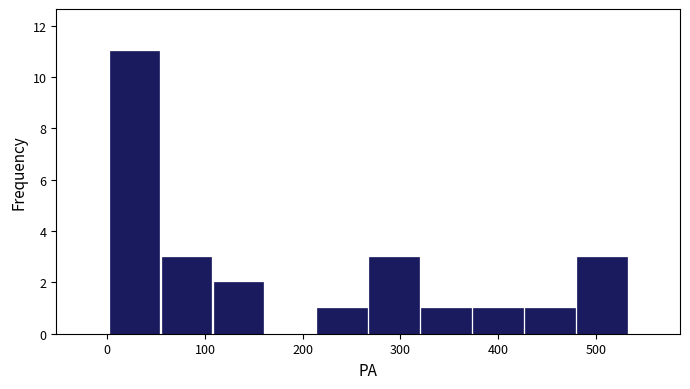

Reading left to right, transcribe this chart: for each bar, give the range it covers on the x-axis and its height. Neither the bar edges nor the heights are printed on the chart, so give them approximately, as read against the axes.

0 to 50: 11
50 to 110: 3
110 to 160: 2
160 to 210: 0
210 to 270: 1
270 to 320: 3
320 to 370: 1
370 to 430: 1
430 to 480: 1
480 to 530: 3